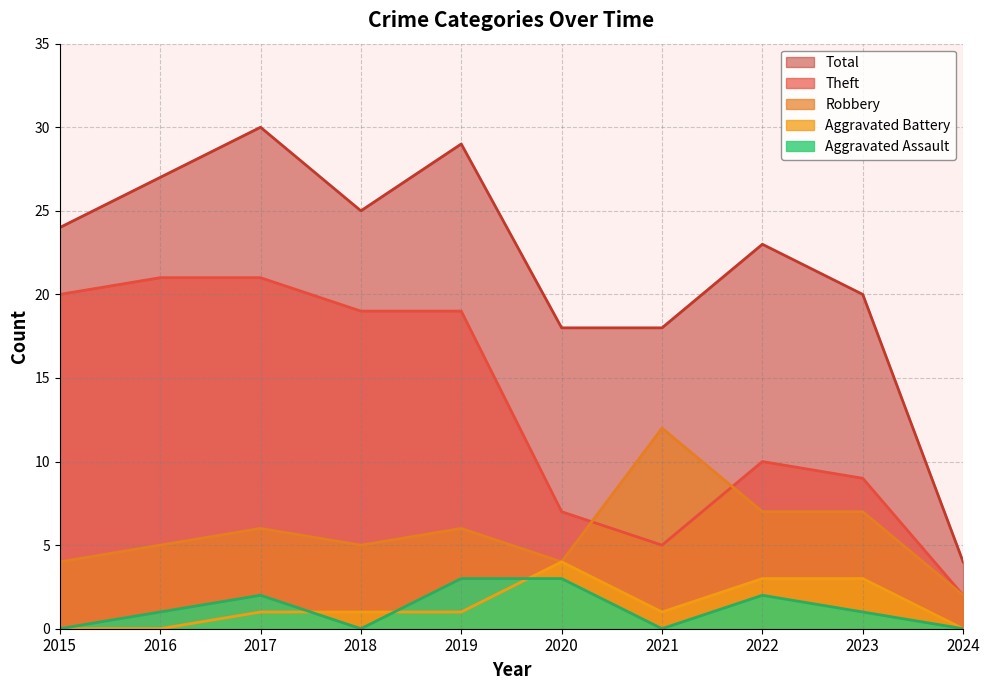

Rank the series by their maximum value, from lowest to highest.

Aggravated Assault, Aggravated Battery, Robbery, Theft, Total